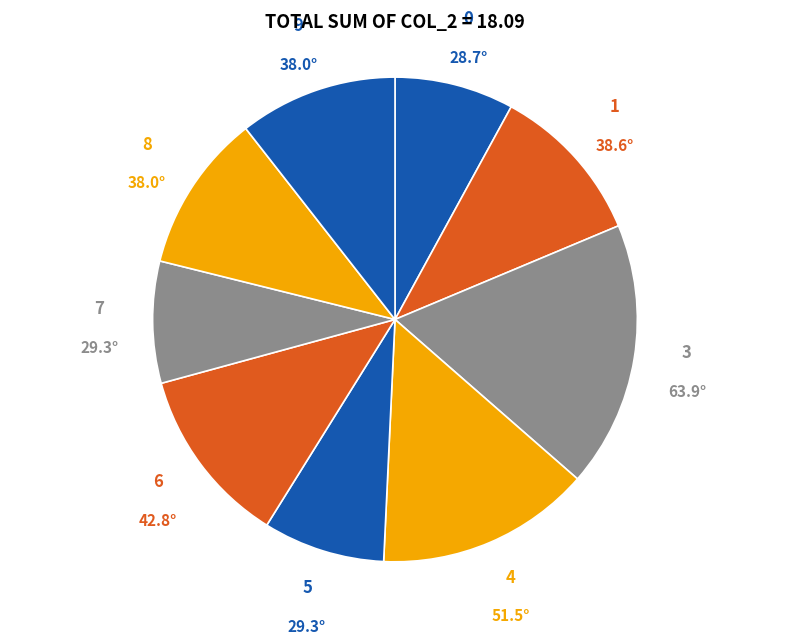

How many segments does this pie chart have?

9